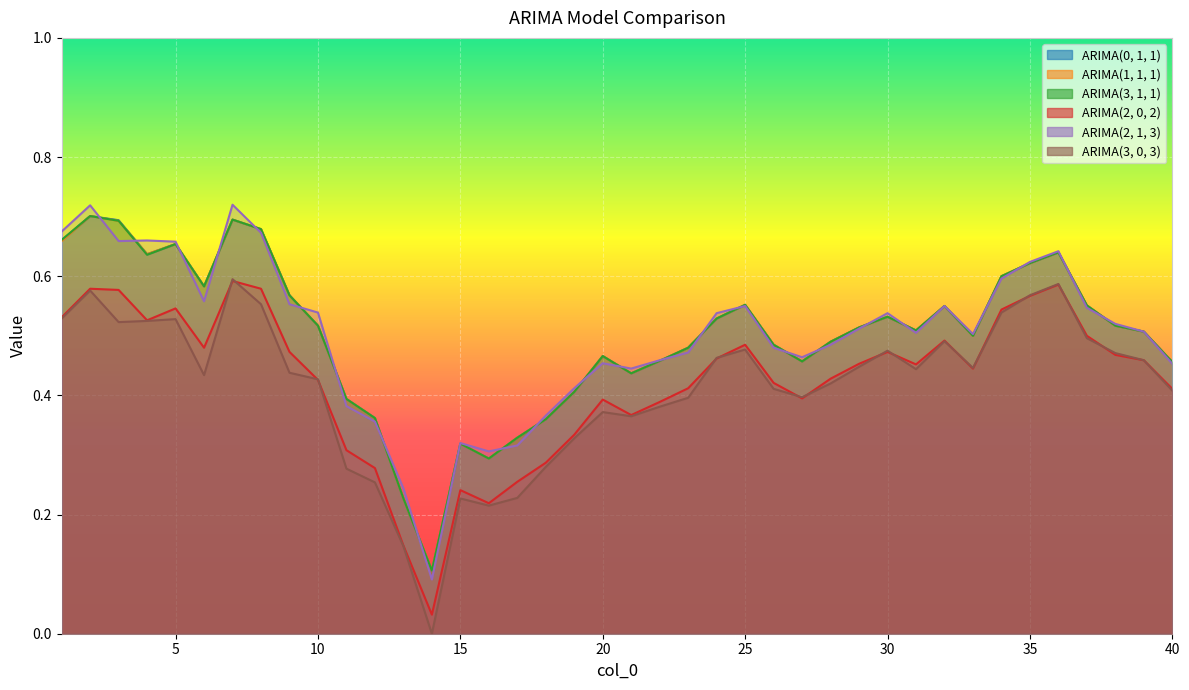

True or false: ARIMA(0, 1, 1) and ARIMA(2, 0, 2) cross at least once.

False